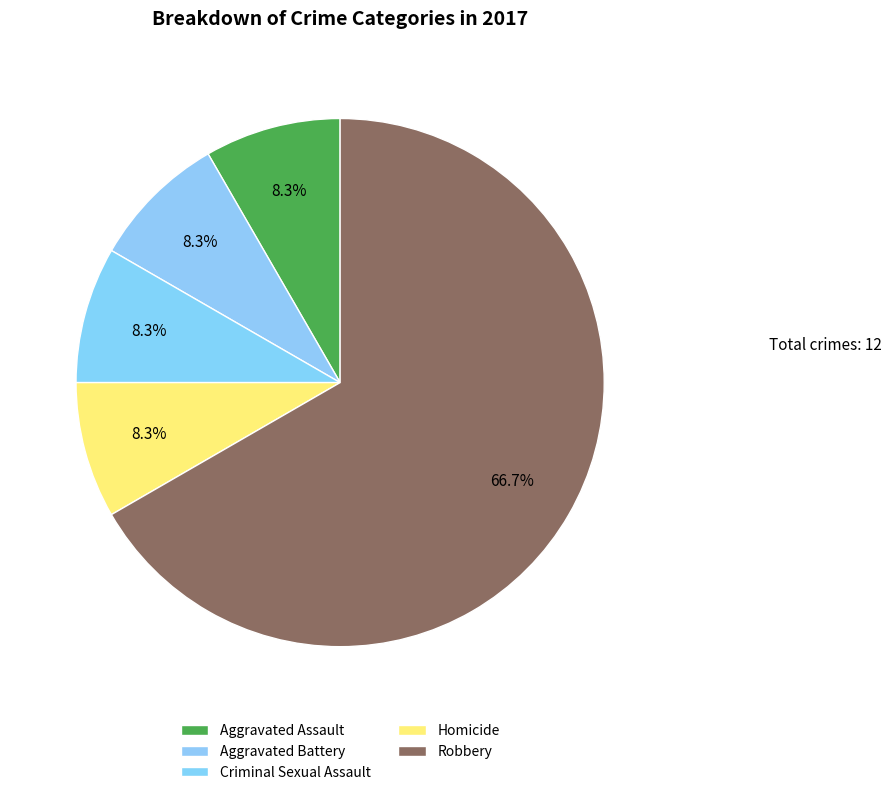

The Homicide slice represents 8% of the pie. True or false?

True